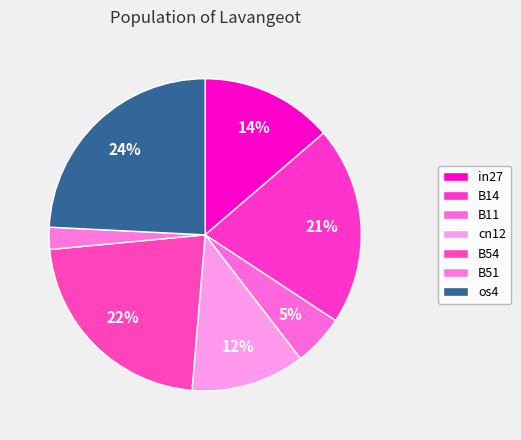

How many segments does this pie chart have?

7